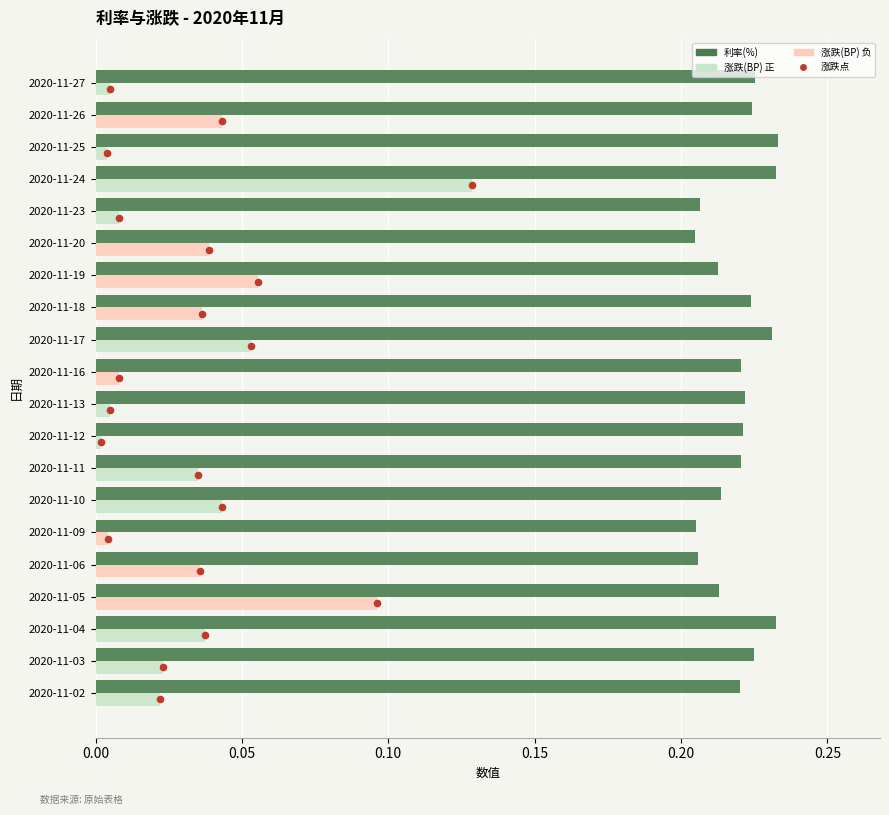

Which series has the largest Y range (max minus min)?

涨跌(BP)